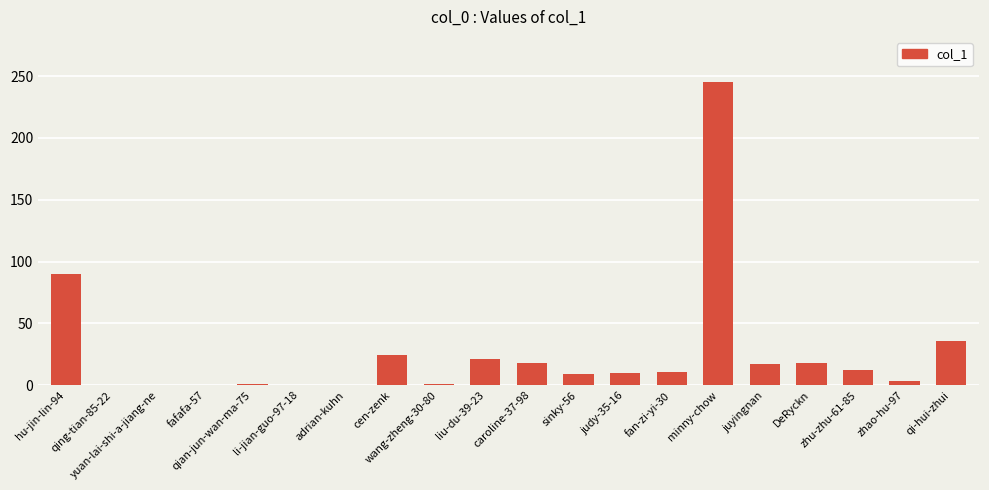

What is the change in value from liu-du-39-23 to qi-hui-zhui?

+15